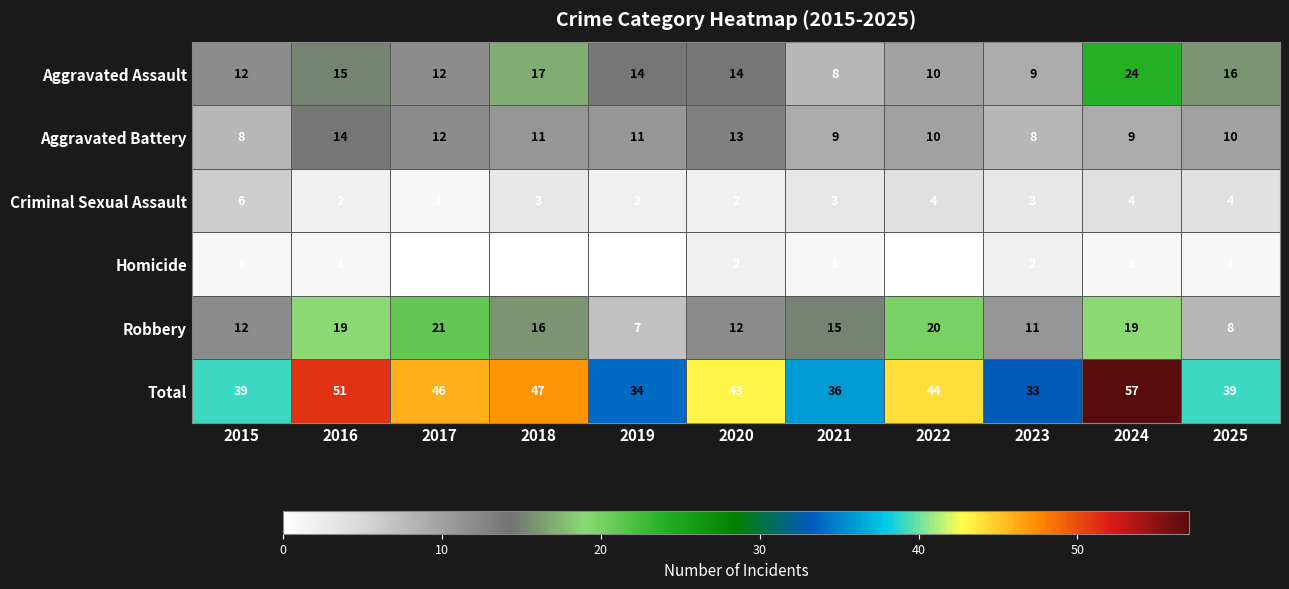

At 2021, list the series in order from largest to smallest.

Total, Robbery, Aggravated Battery, Aggravated Assault, Criminal Sexual Assault, Homicide